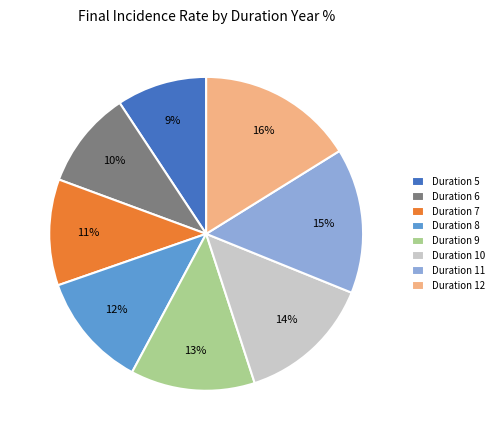

To the nearest percent, what percentage of the pie is Duration 9?

13%